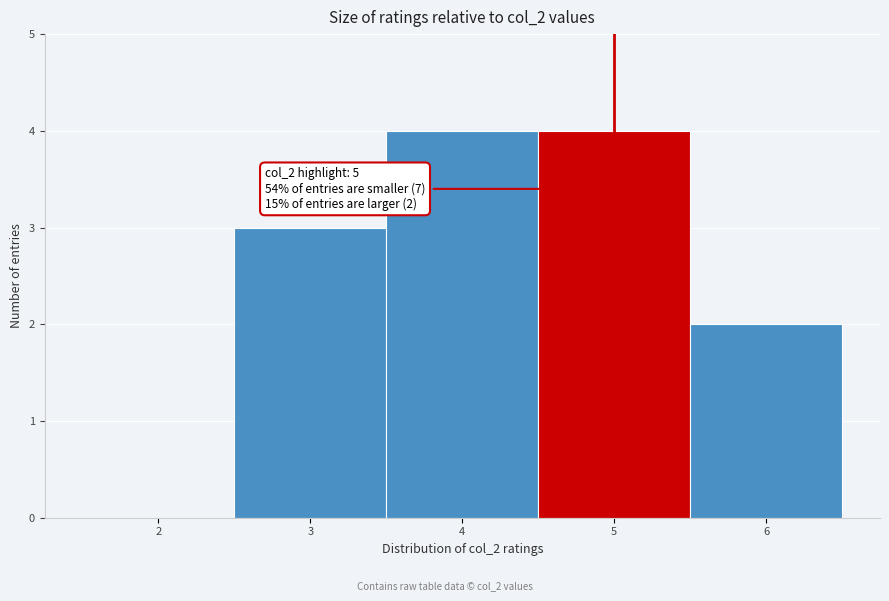

Reading left to right, extract all data points from this chart.

2=0	3=3	4=4	5=4	6=2